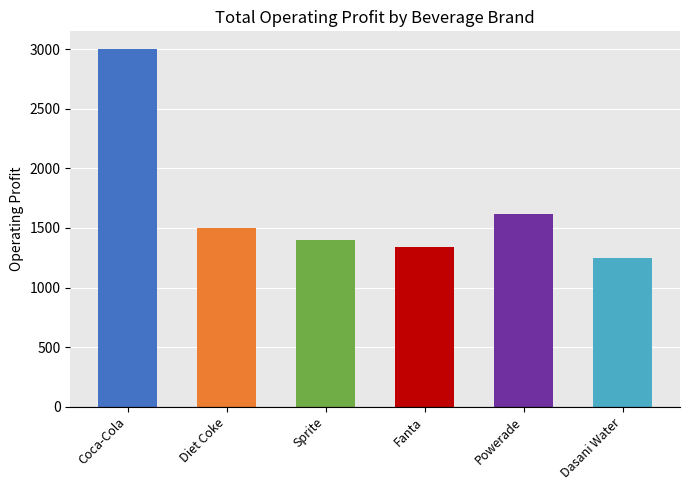

Rank the categories by value from lowest to highest.

Dasani Water, Fanta, Sprite, Diet Coke, Powerade, Coca-Cola